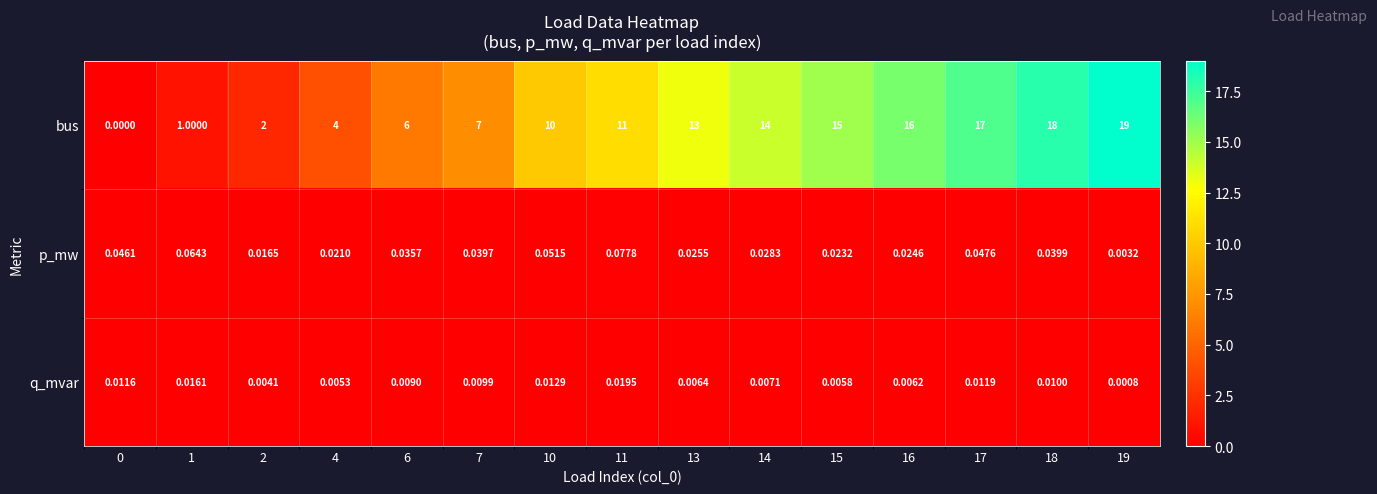

Which series has the largest total across all categories?

bus